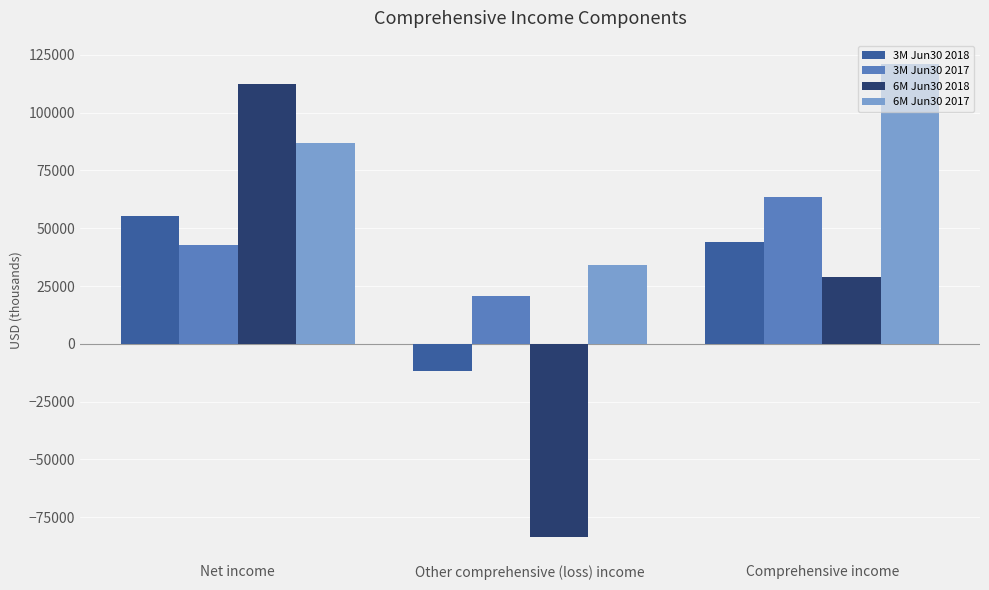

The value of 6M Jun30 2017 at Other comprehensive (loss) income is 33917. True or false?

True